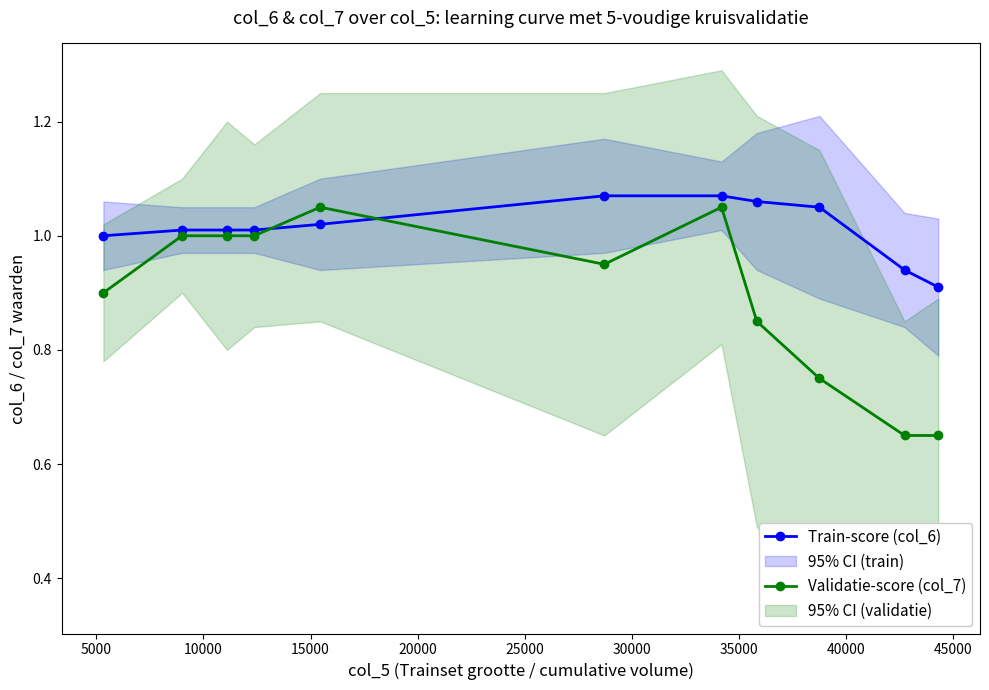

After their last crossing, which series has the higher values: Train-score (col_6) or Validatie-score (col_7)?

Train-score (col_6)